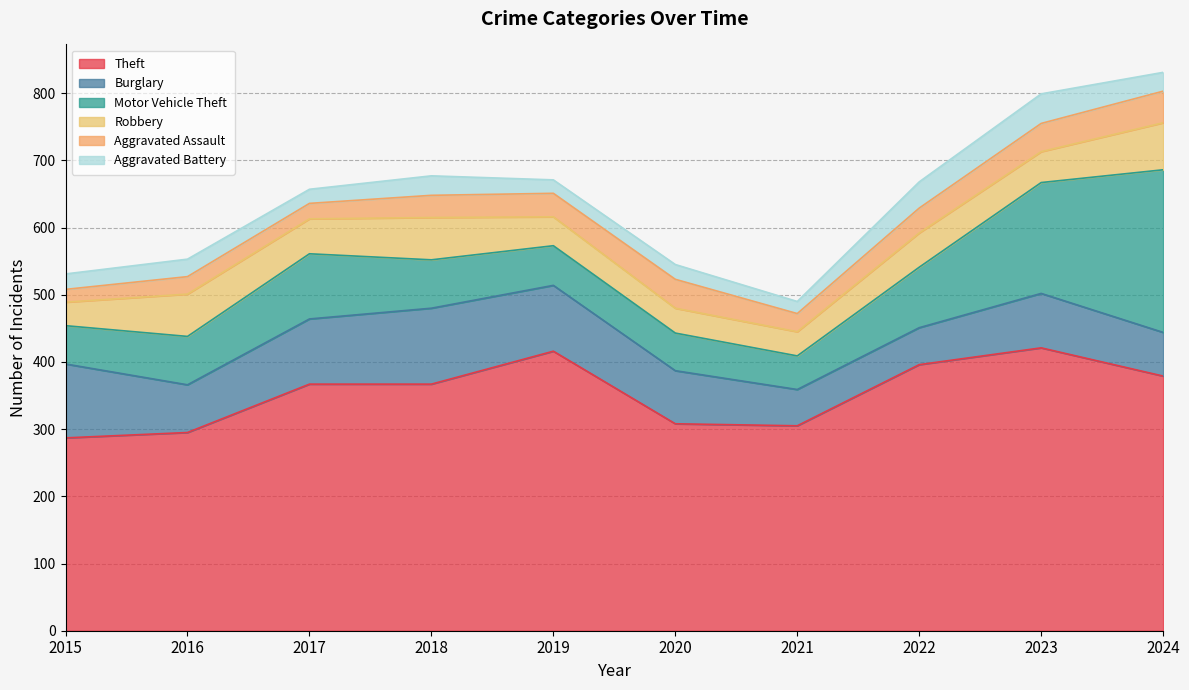

What is the difference between the maximum and minimum values in the Aggravated Battery series?

26